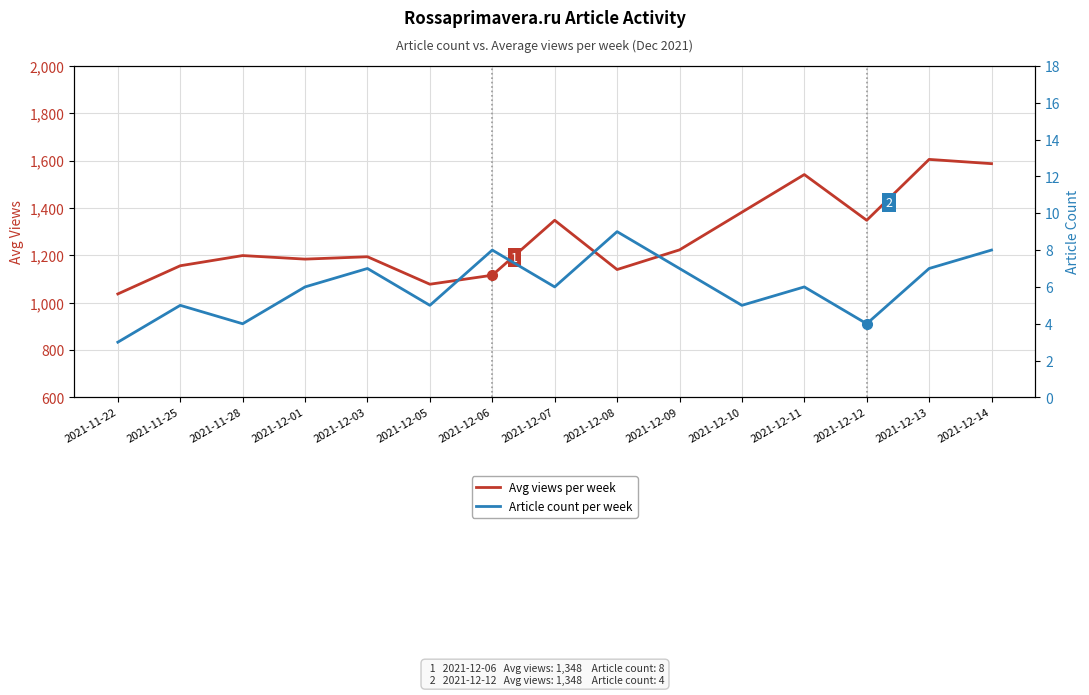

What is the sum of the Avg views per week values at 2021-12-03 and 2021-11-25?

2350